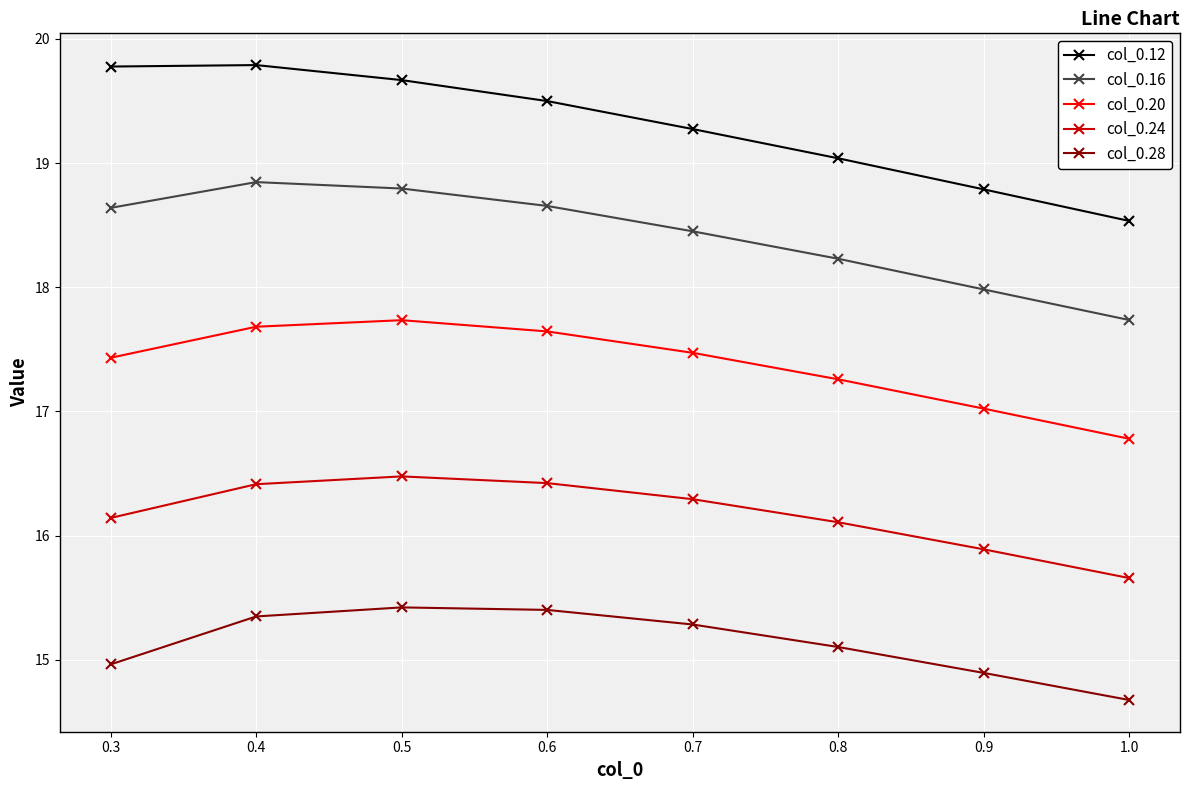

True or false: col_0.24 has more than 1 interior local peaks.

False